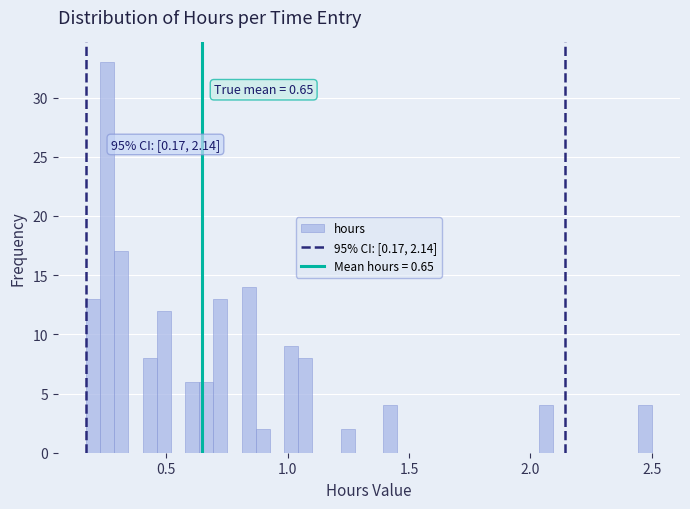

Read against the x-axis, roughly where is the centre of the tallest bar?

0.25